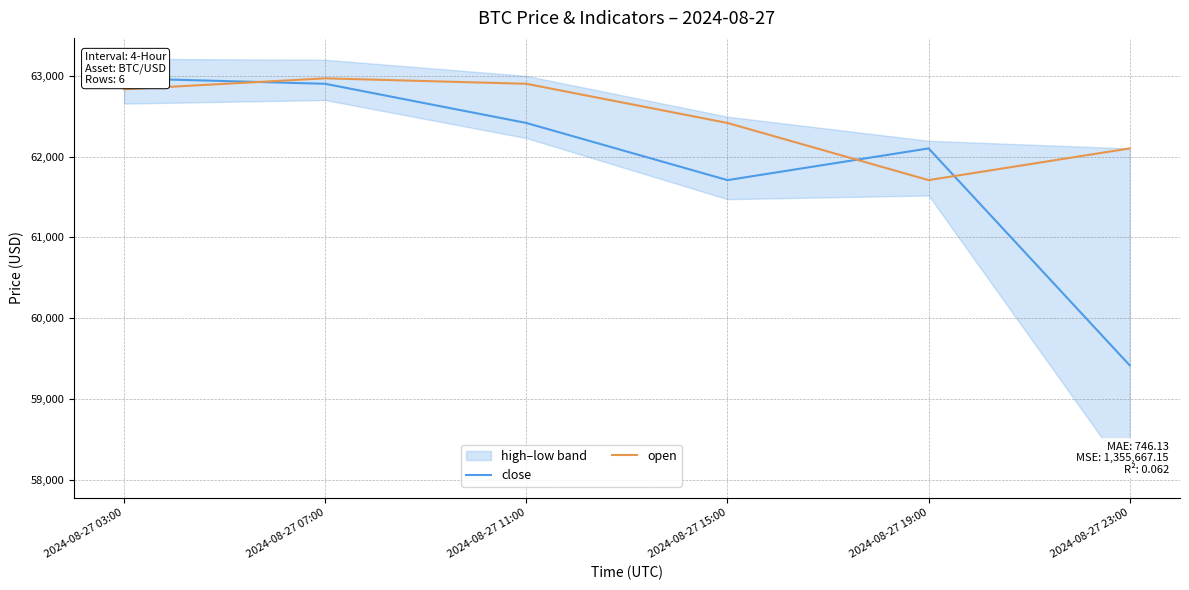

What is the difference between the second highest and second lowest values in the close series?

1193.2